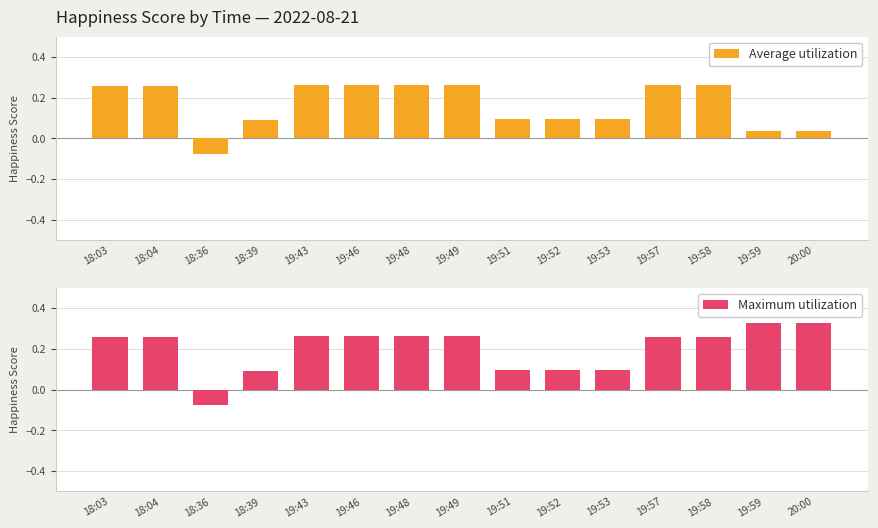

Which series has the largest total across all categories?

Maximum utilization